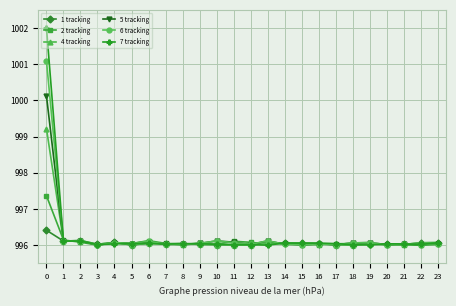

The 7 tracking series shows 583.9 at 19. True or false?

False